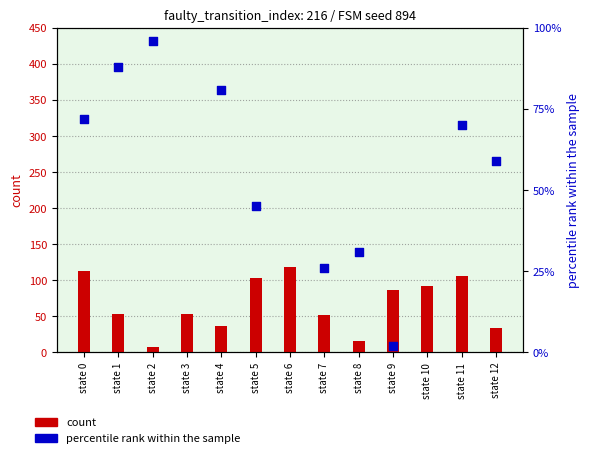

What are all the series names shown in the legend?

count, percentile rank within the sample